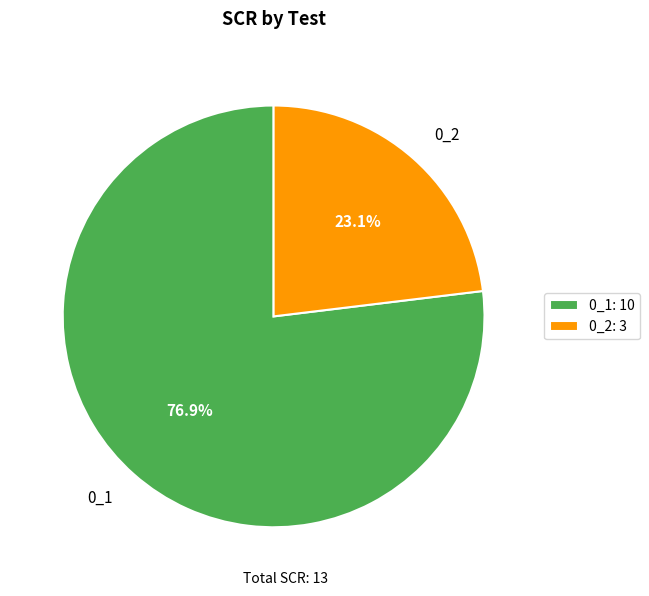

Rank the categories by value from lowest to highest.

0_2, 0_1